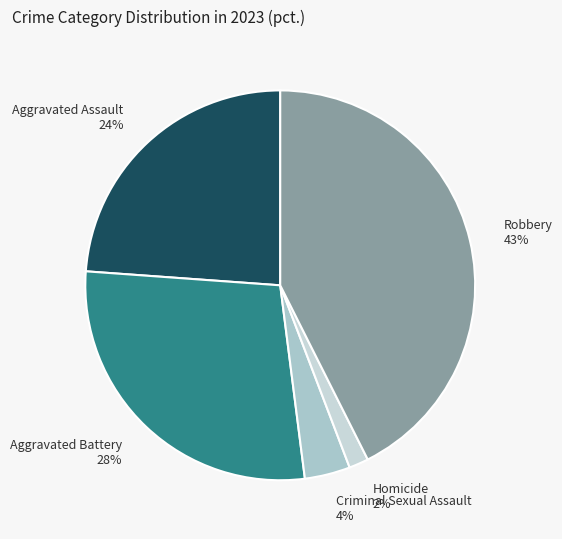

Which has a higher value, Aggravated Battery or Aggravated Assault?

Aggravated Battery